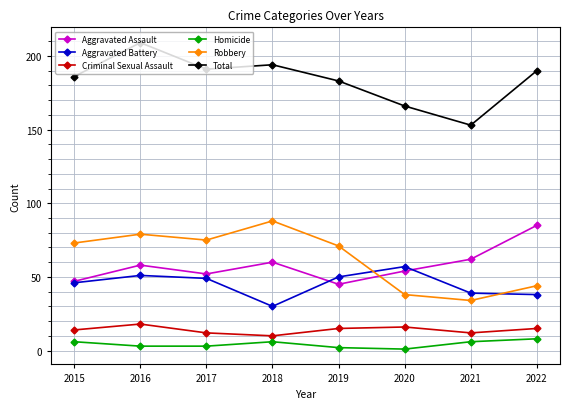

Read the Robbery value at 2018.

88